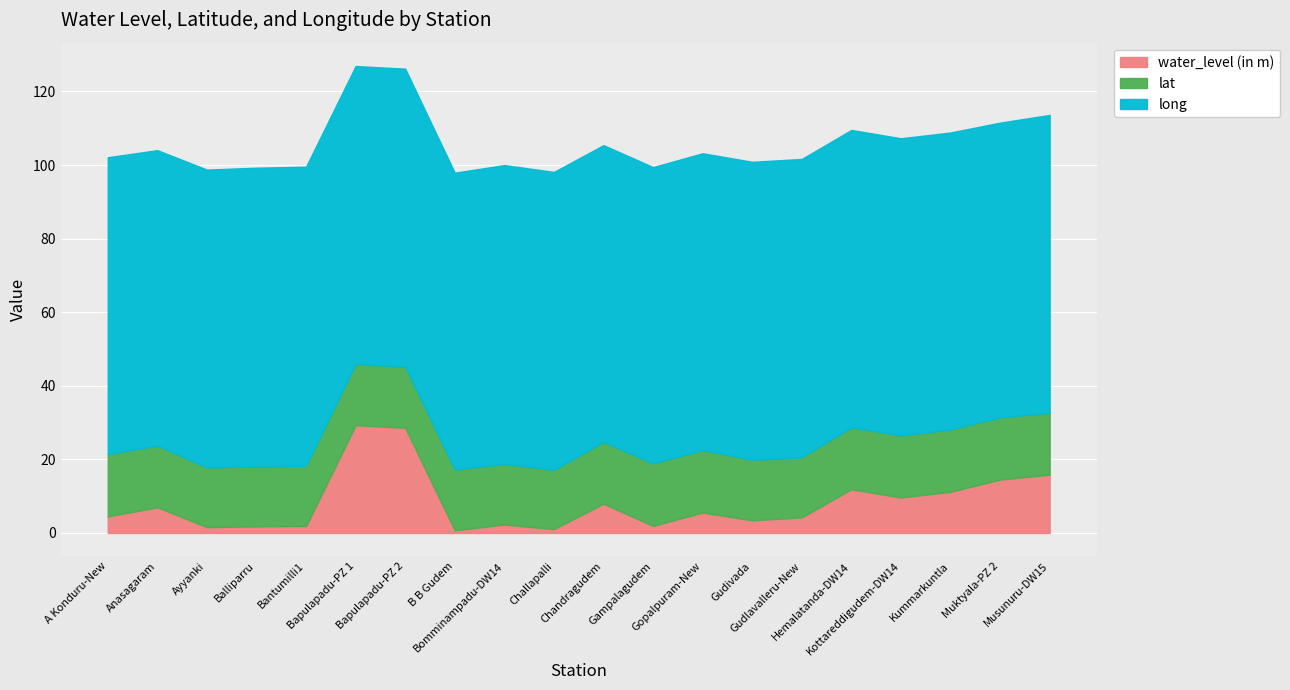

Between Gudivada and Musunuru-DW15, which is larger?

Musunuru-DW15